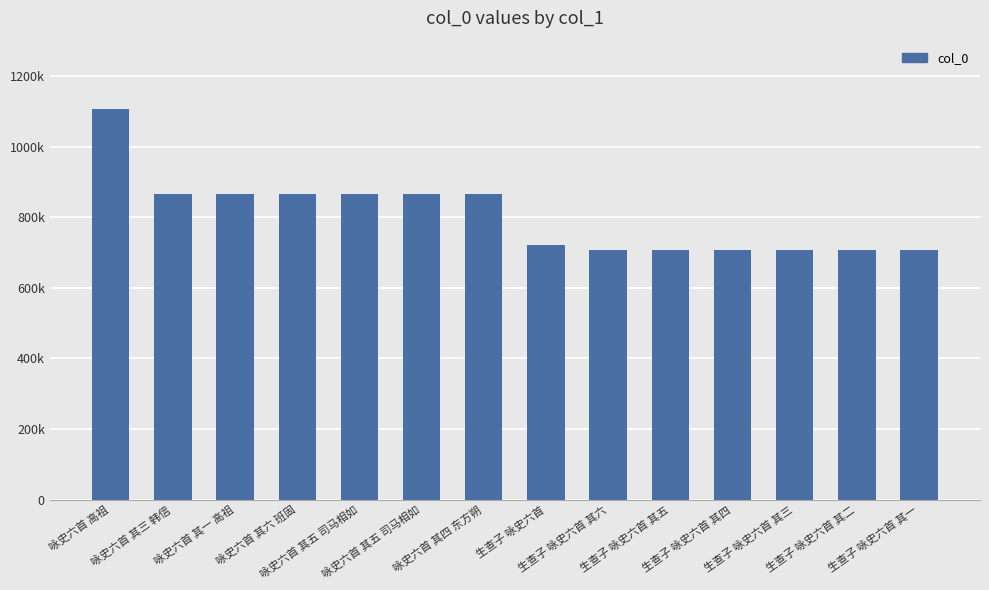

List the labels in order of value, smallest first.

生查子 咏史六首 其一, 生查子 咏史六首 其二, 生查子 咏史六首 其三, 生查子 咏史六首 其四, 生查子 咏史六首 其五, 生查子 咏史六首 其六, 生查子 咏史六首, 咏史六首 其四 东方朔, 咏史六首 其五 司马相如, 咏史六首 其五 司马相如, 咏史六首 其六 班固, 咏史六首 其一 高祖, 咏史六首 其三 韩信, 咏史六首 高祖